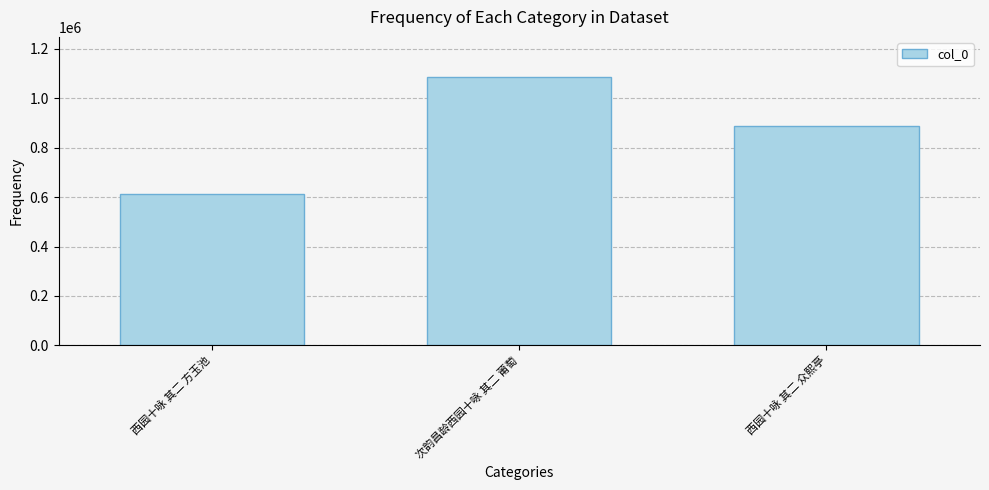

What is the maximum value shown in the chart?

1085185